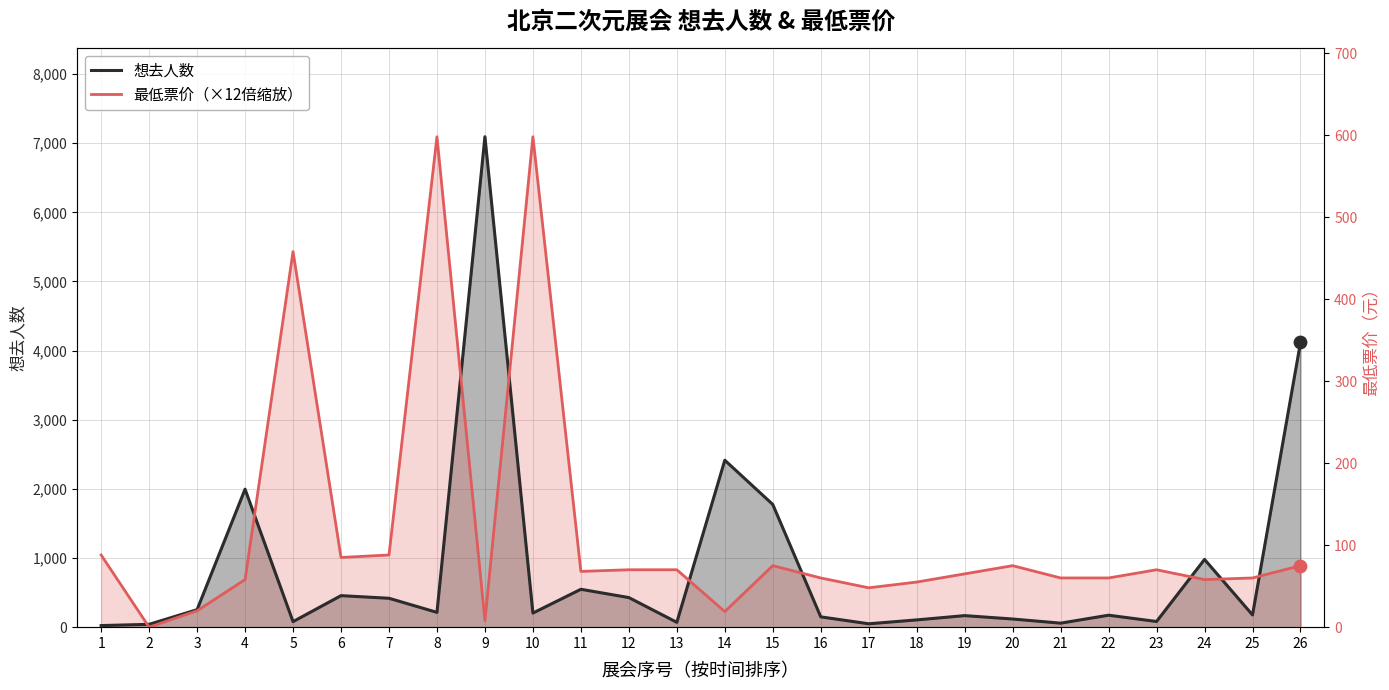

Which series reaches the minimum Y coordinate?

最低票价（×12倍缩放）